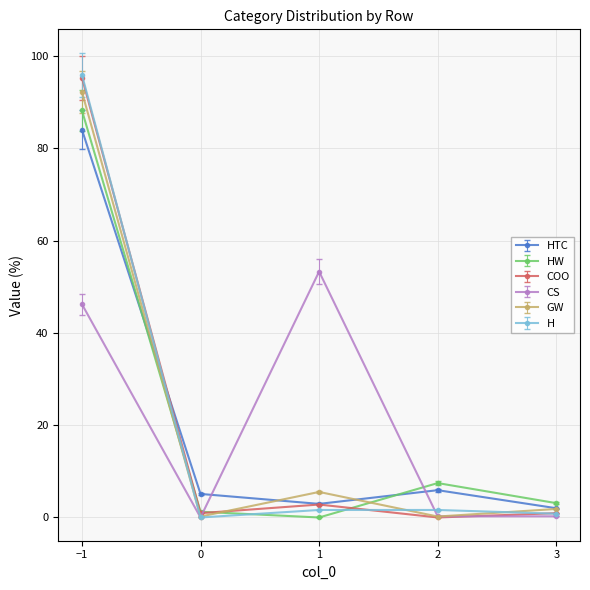

The value of CS at 0 is 0.0. True or false?

True